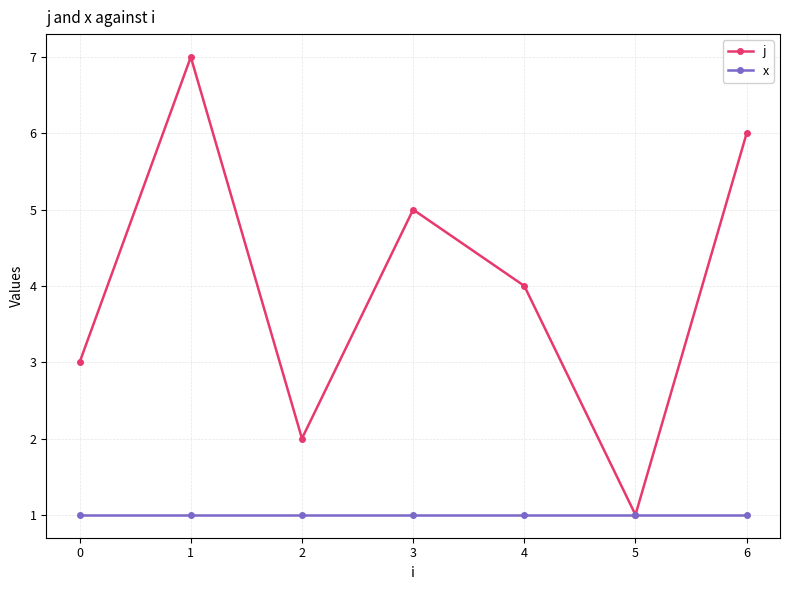

Which series has the largest total across all categories?

j